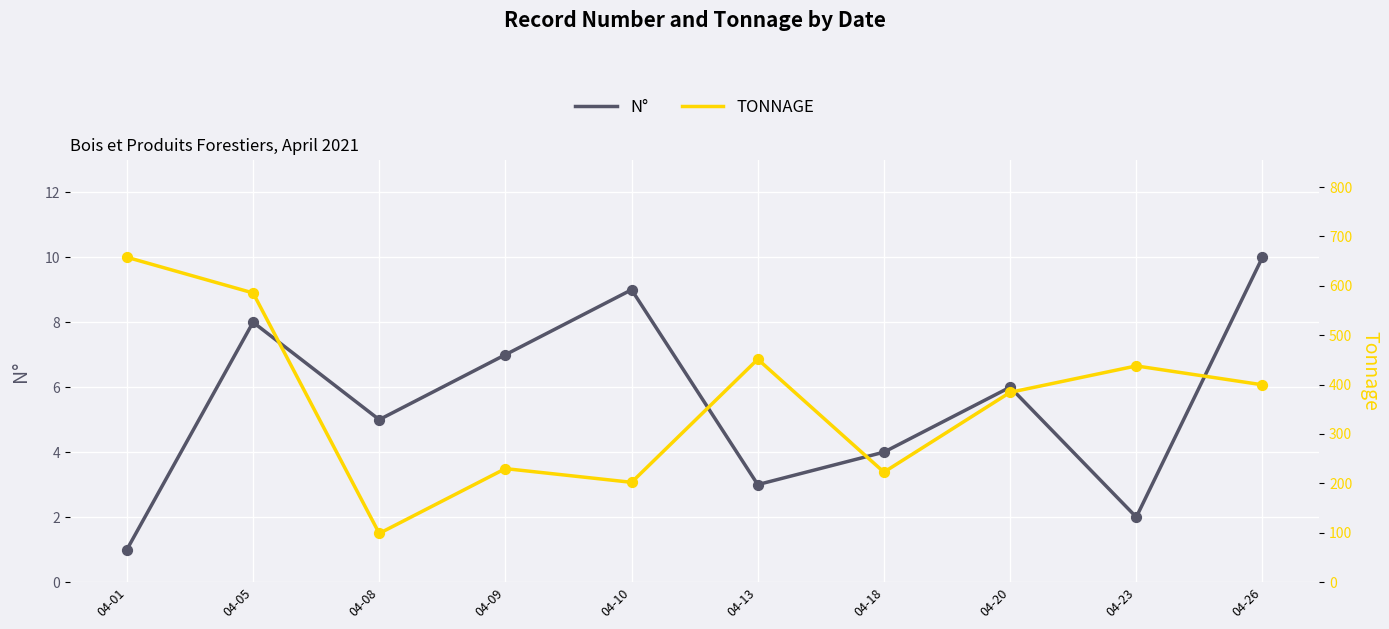

At which category is the sum across all series the highest?

04-01